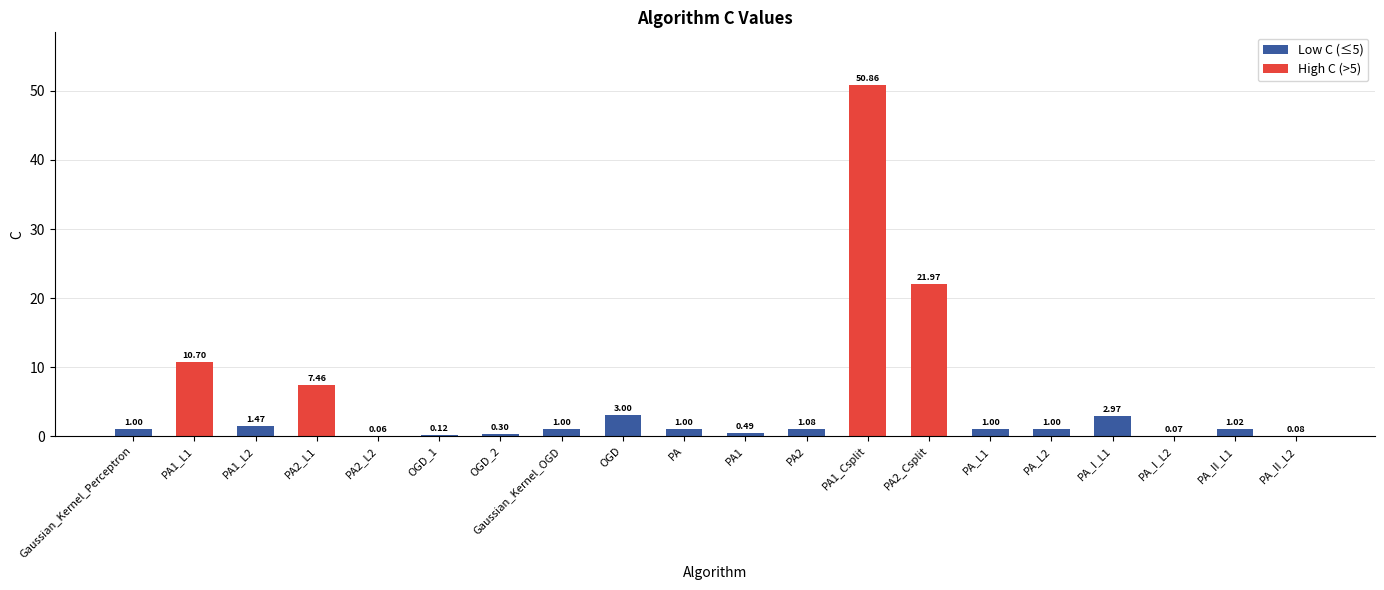

The value at OGD is 3.0. True or false?

True